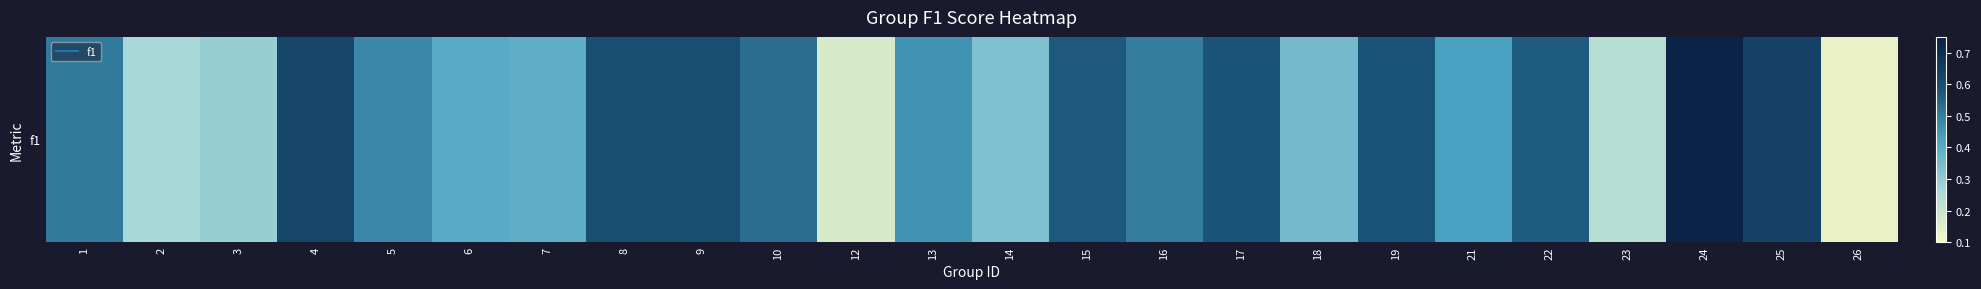

Reading right to left, what are all the values shown in this chart?

0.1	0.6	0.7	0.2	0.6	0.4	0.6	0.4	0.6	0.5	0.6	0.3	0.5	0.2	0.5	0.6	0.6	0.4	0.4	0.5	0.6	0.3	0.3	0.5